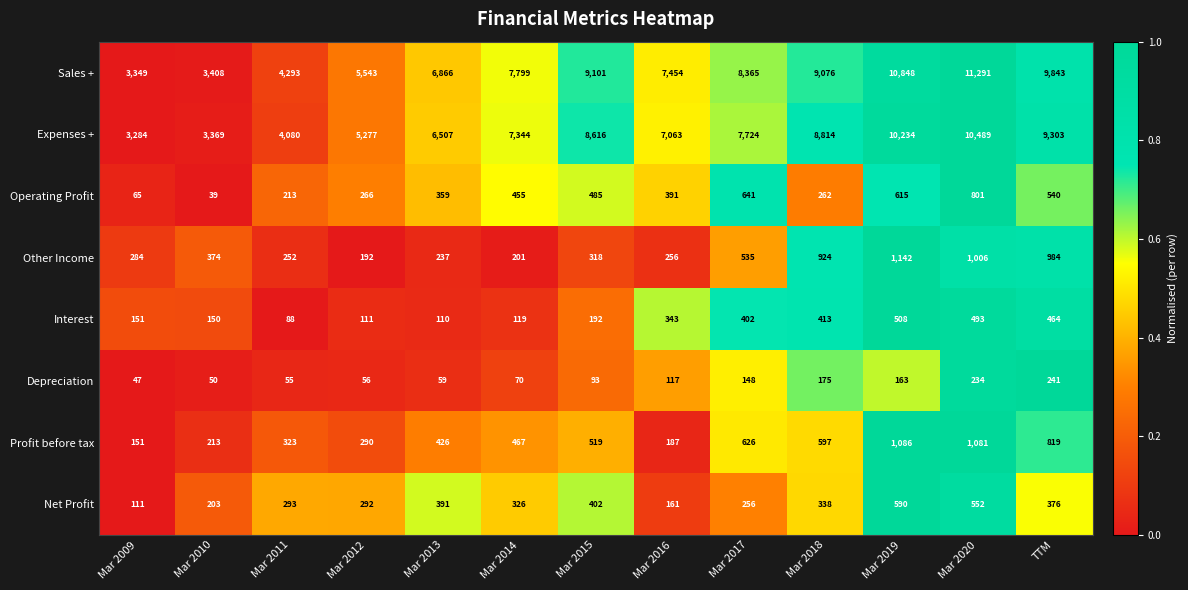

Which category has the lowest value in the Operating Profit series?

Mar 2010